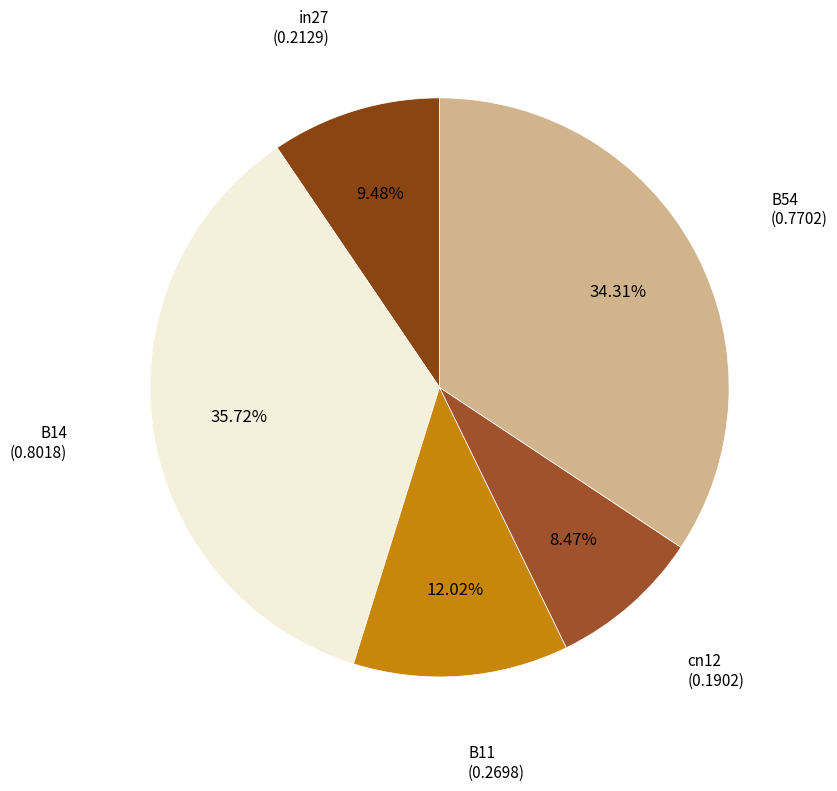

Which category has the smallest portion of the pie?

cn12